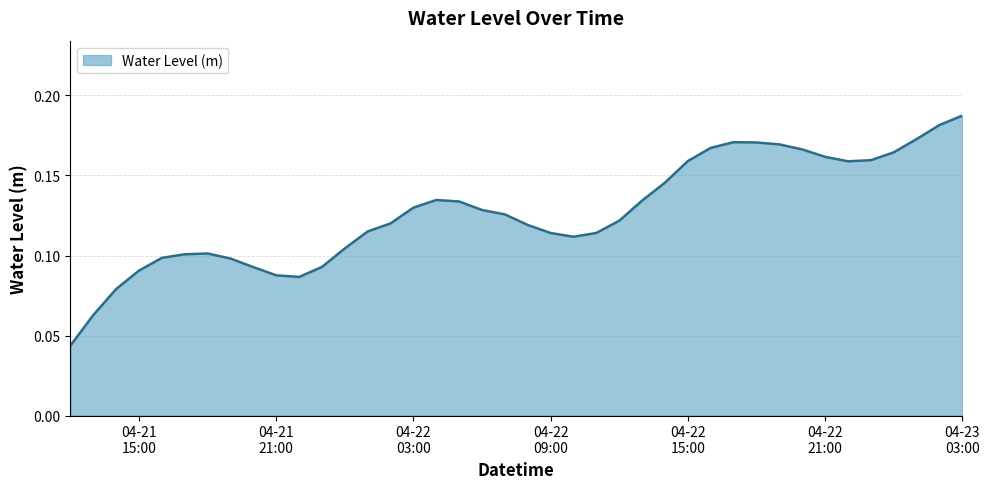

How many lines are shown in the chart?

1